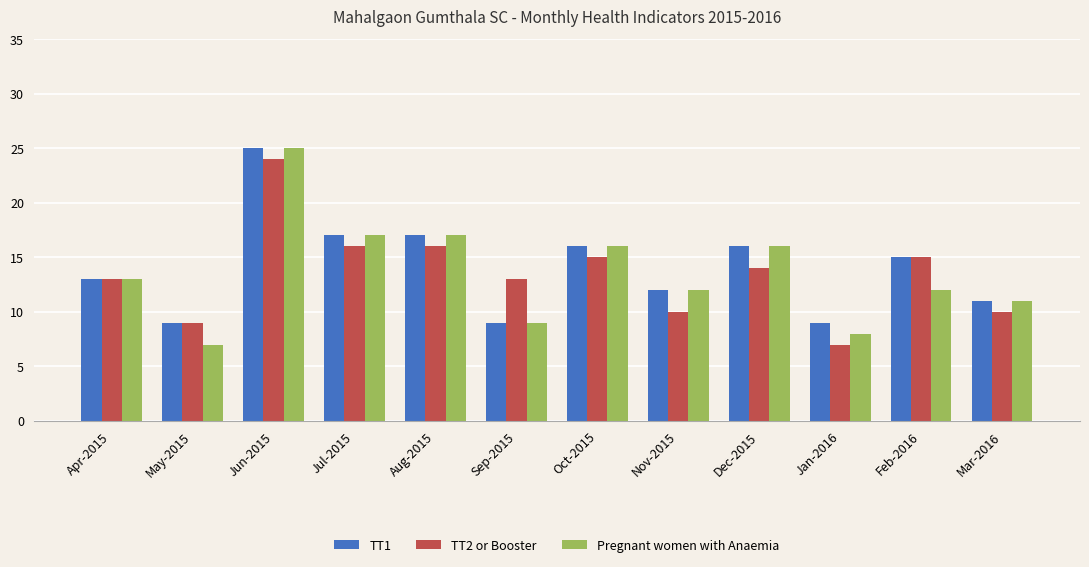

What is the minimum value shown in the chart?

7